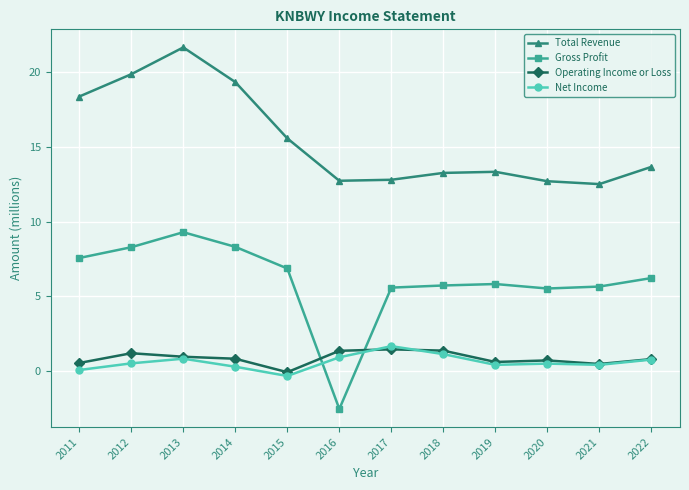

At how many categories does at least one series exceed 15?

5